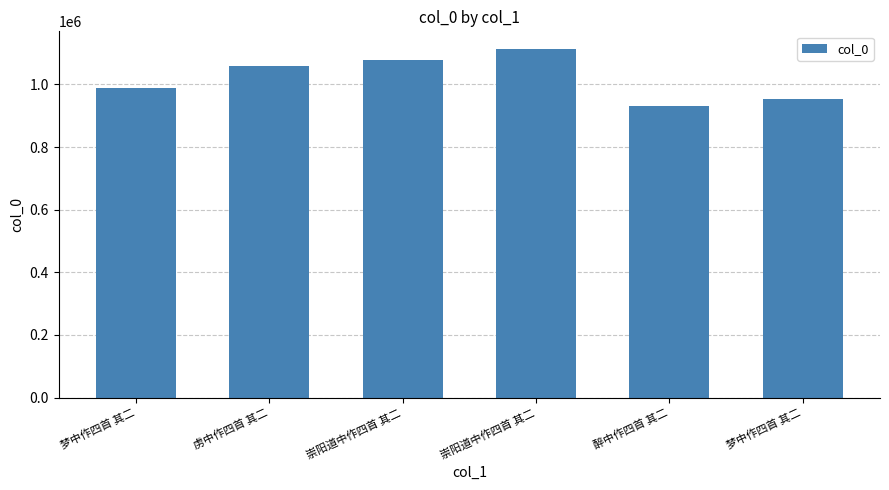

What is the sum of all values?

6122021